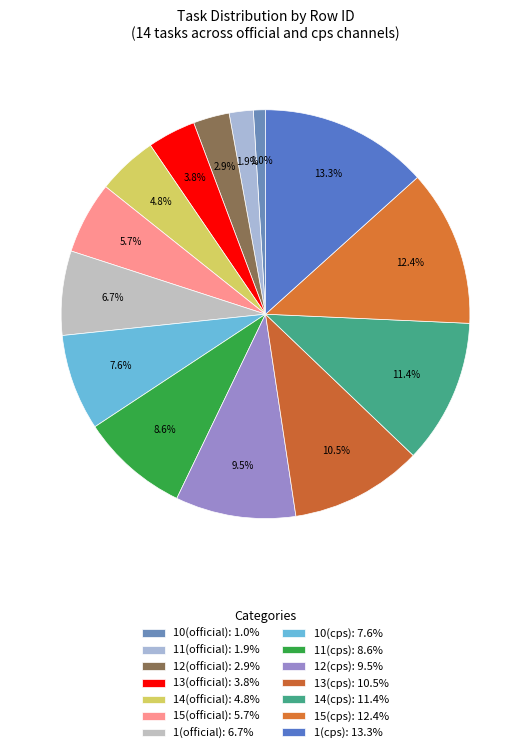

Is it true that 12(cps) is 19% of the pie?

False